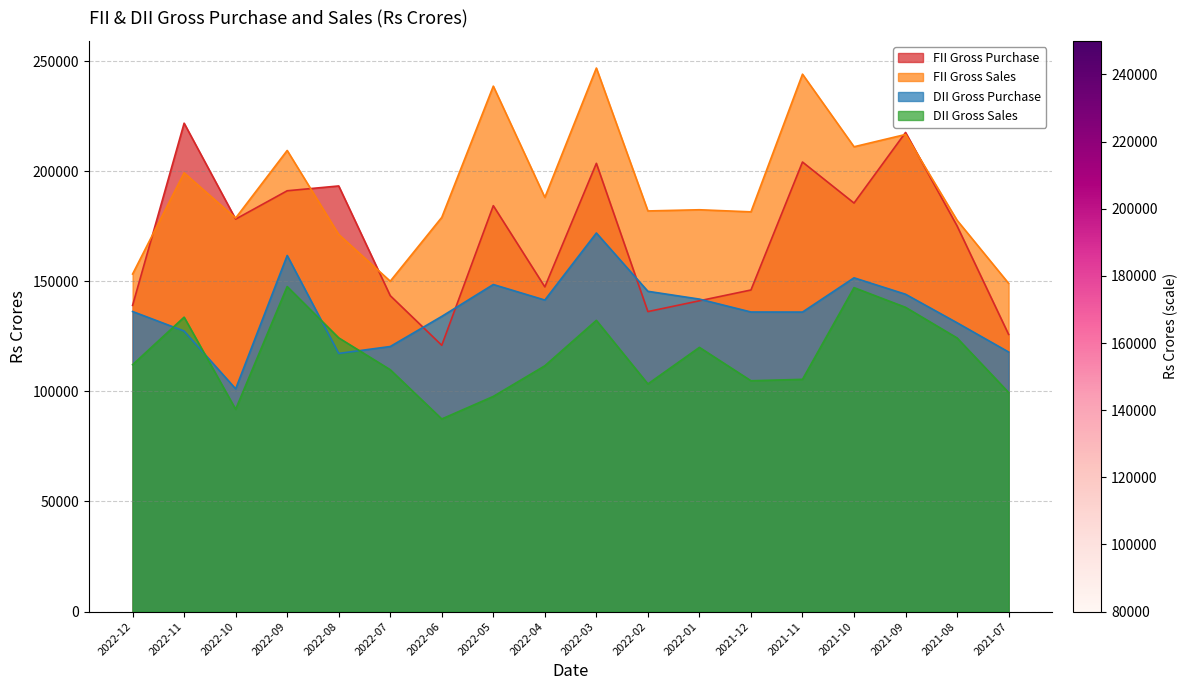

Between which two adjacent categories do FII Gross Purchase and FII Gross Sales first intersect?

2022-12 and 2022-11